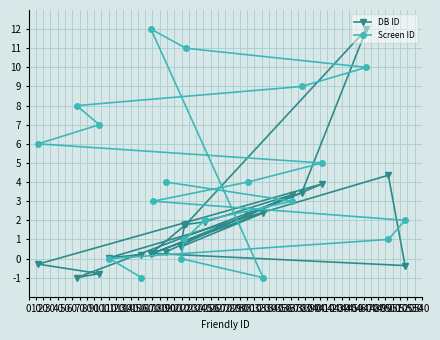

Rank the series by their average value, from lowest to highest.

DB ID, Screen ID